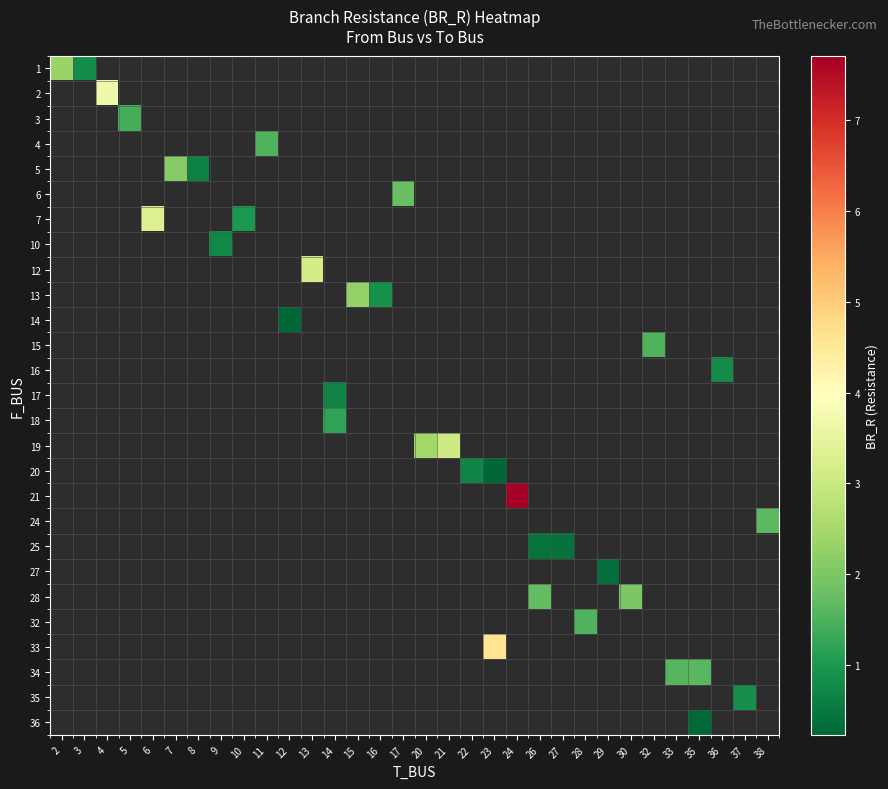

Which category has the lowest value across all series?

23